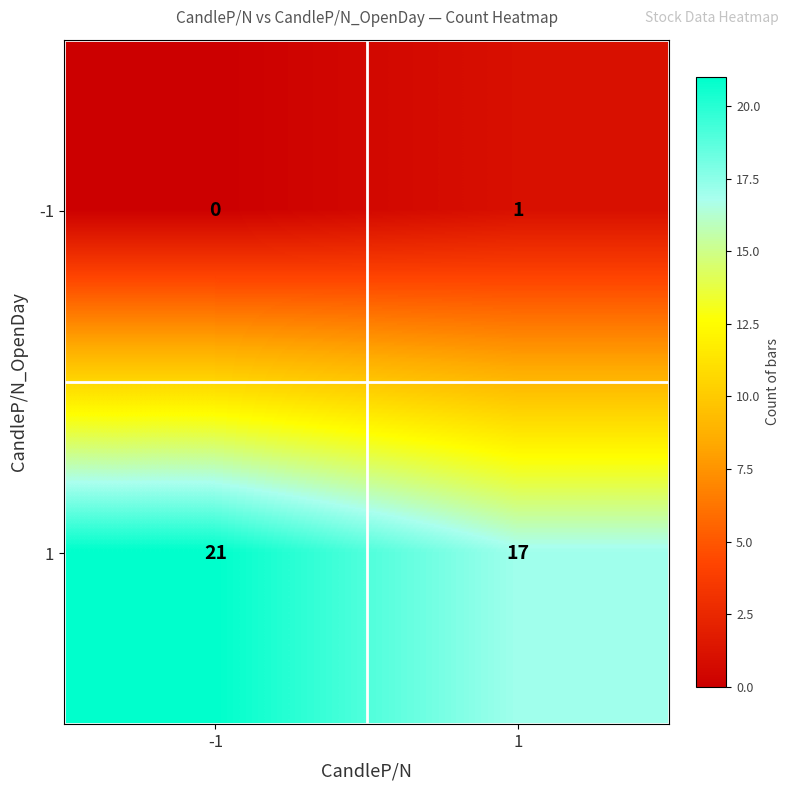

What is the highest value of the 1 series?

21